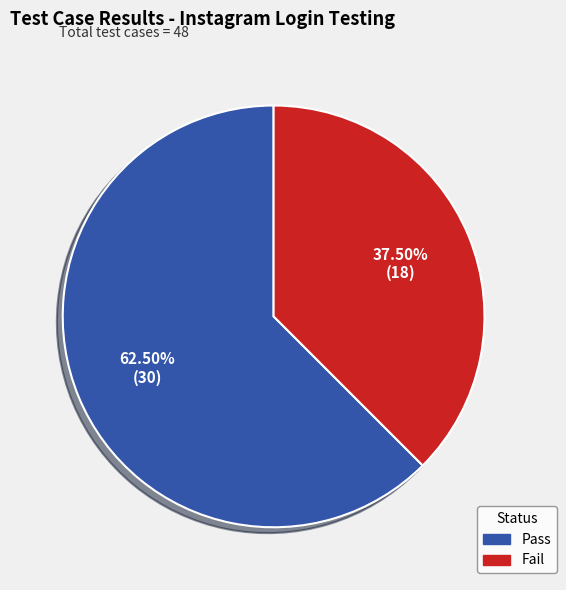

How many slices are in this pie chart?

2